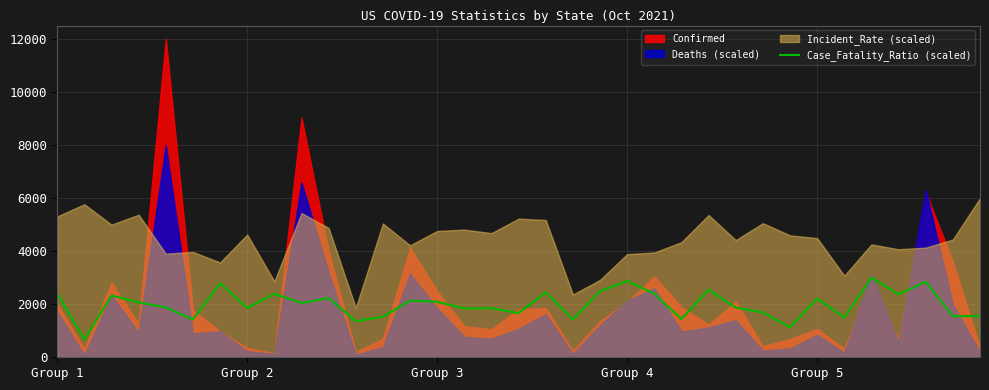

How many points are higher than both their immediate neighbors (excluding endpoints)?

12